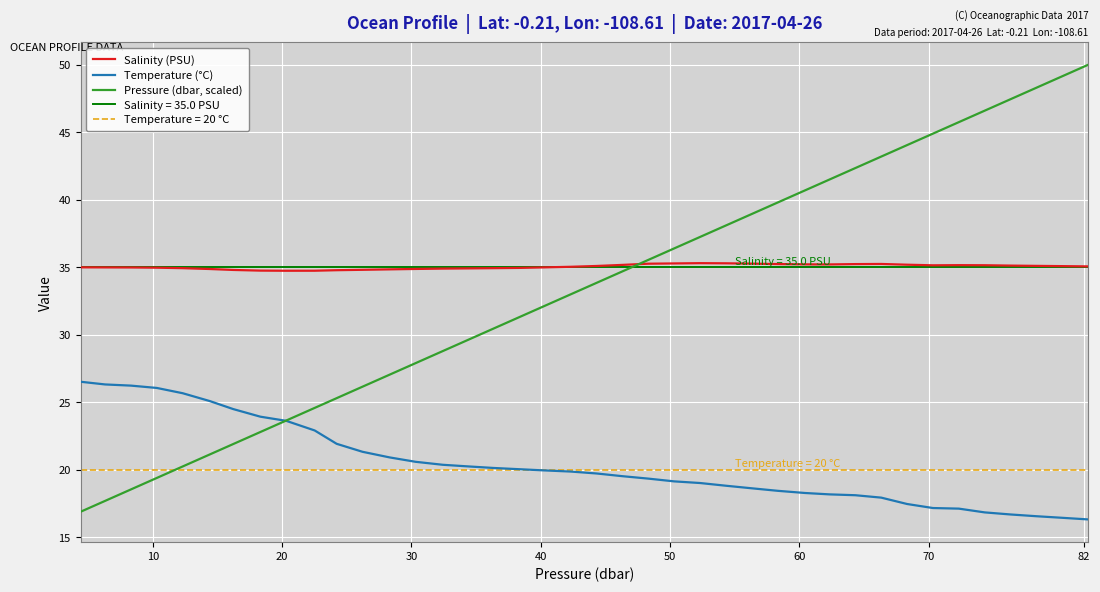

True or false: Salinity (PSU) and Temperature (°C) intersect in this chart.

False